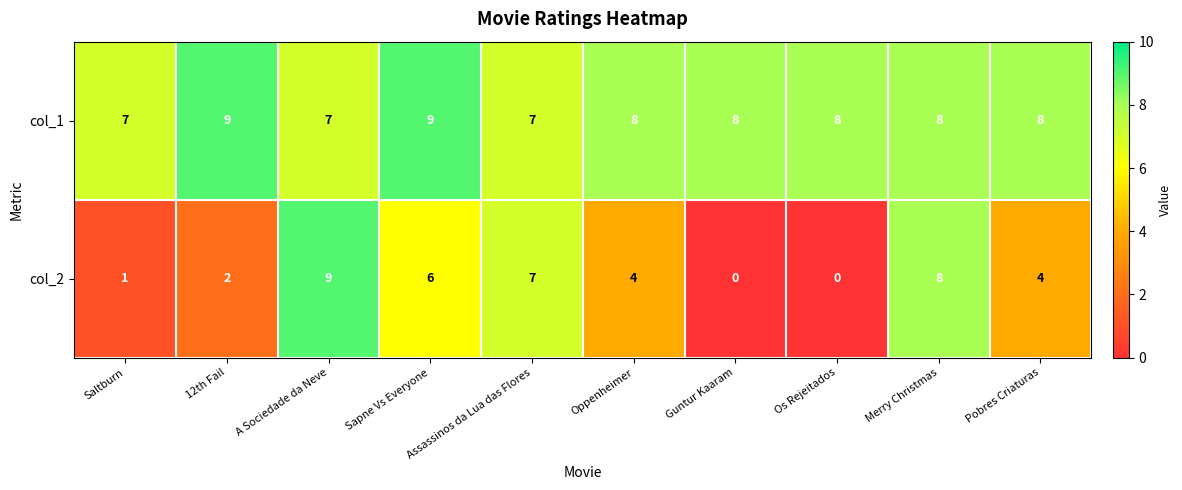

What is the average value of the col_1 series?

8